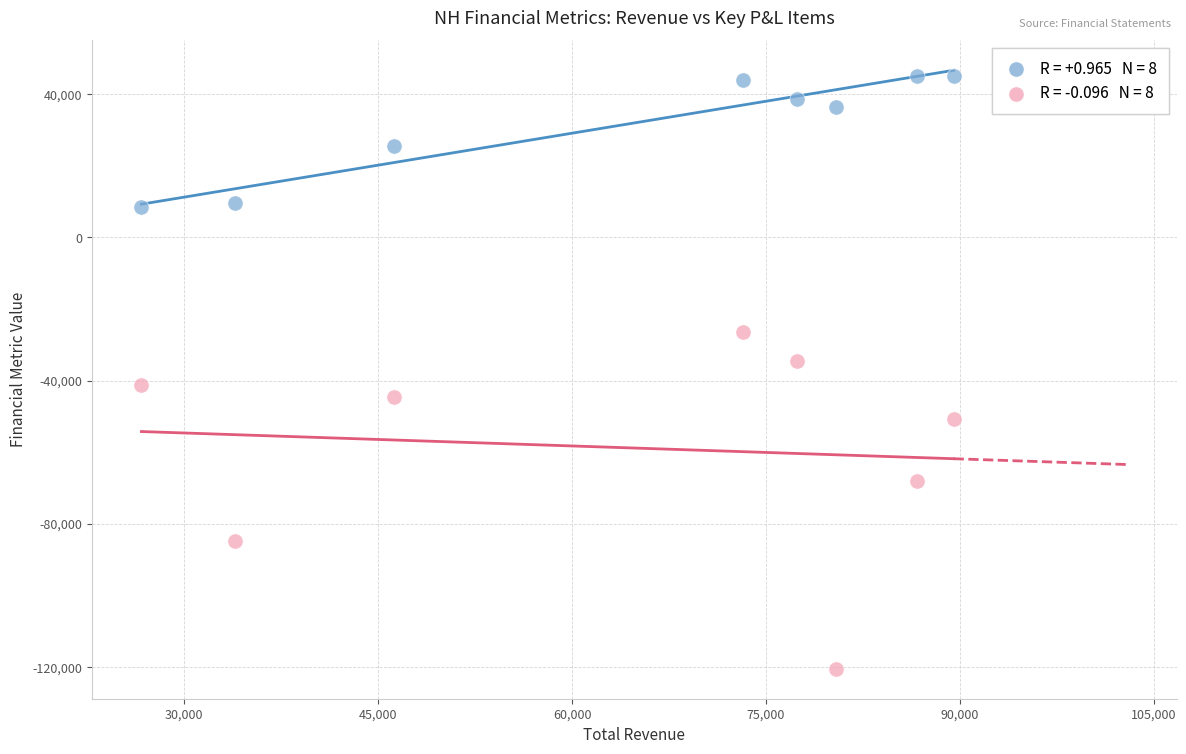

Across all data points, what is the range of X values (max minus min)?

62800